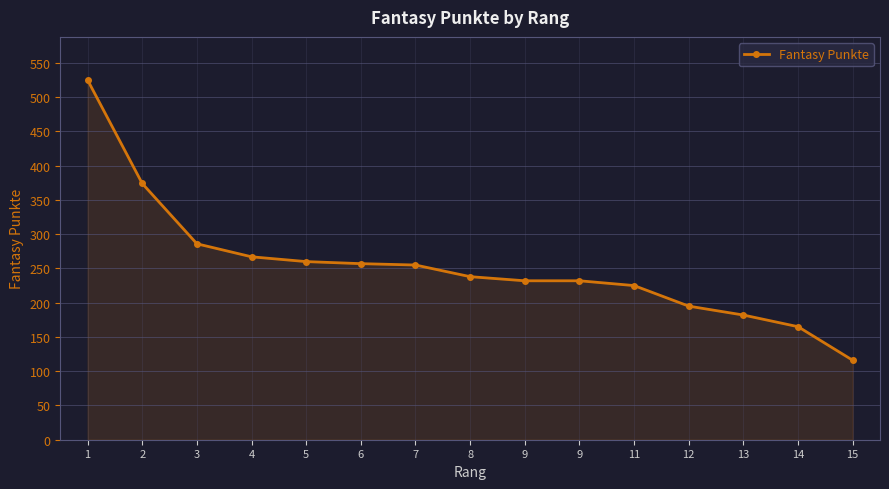

What is the difference between the maximum and minimum values?

409